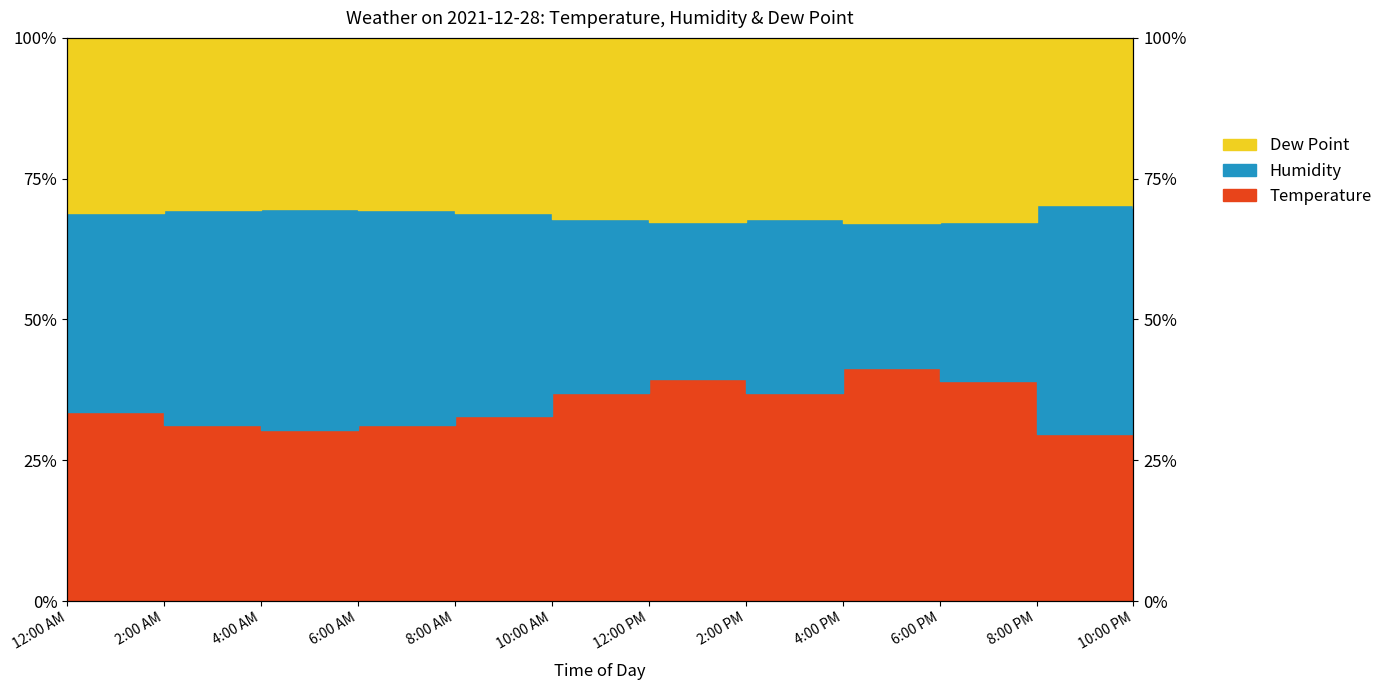

What is the maximum value shown in the chart?

70.3